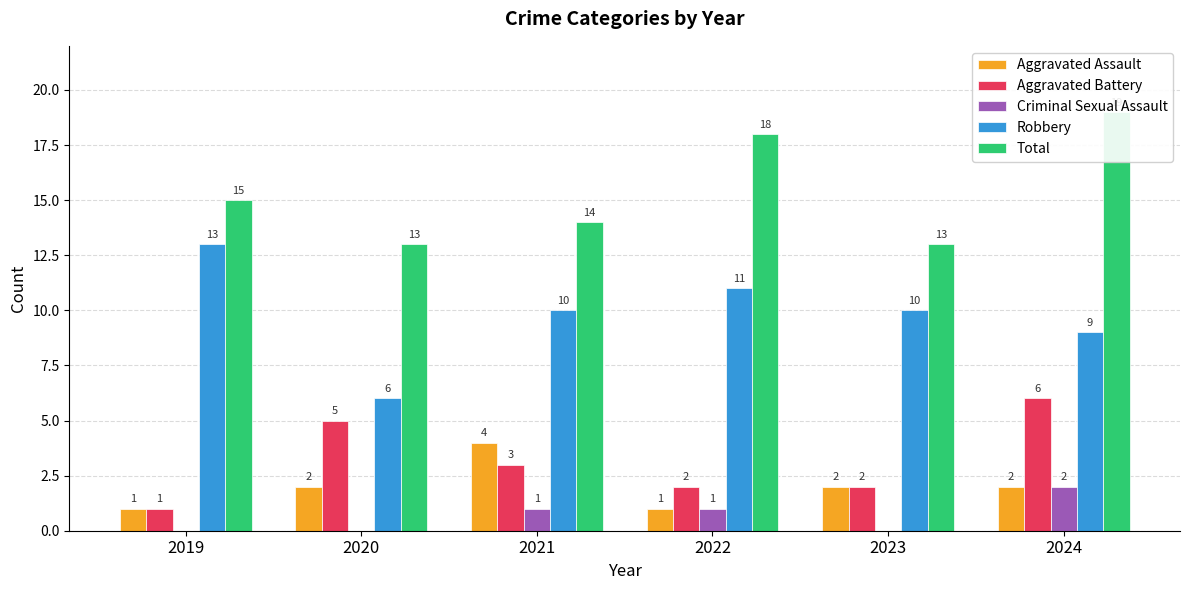

The value of Aggravated Battery at 2024 is 6. True or false?

True